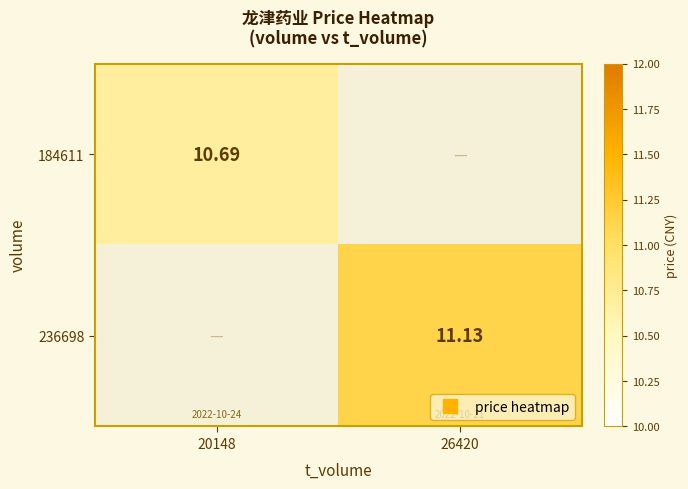

Rank the categories by 236698 value from highest to lowest.

26420, 20148